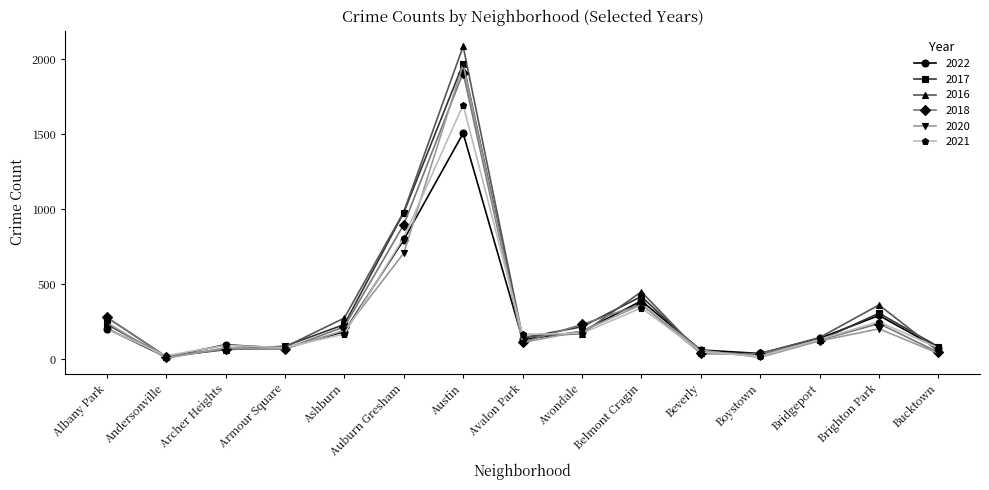

What is the difference between the 2020 values at Bucktown and Armour Square?

29